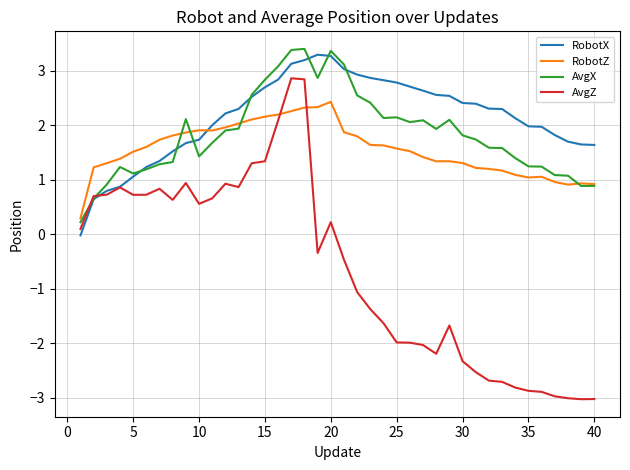

List the series in order of their peak value, highest first.

AvgX, RobotX, AvgZ, RobotZ